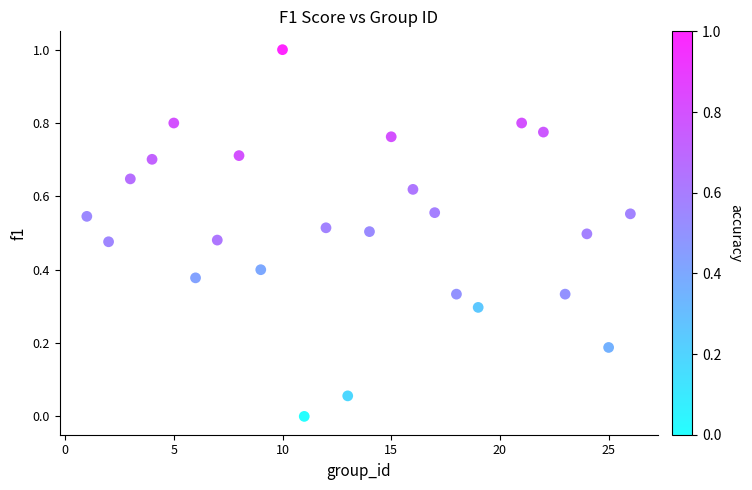

What is the range of Y values (max minus min)?

1.0